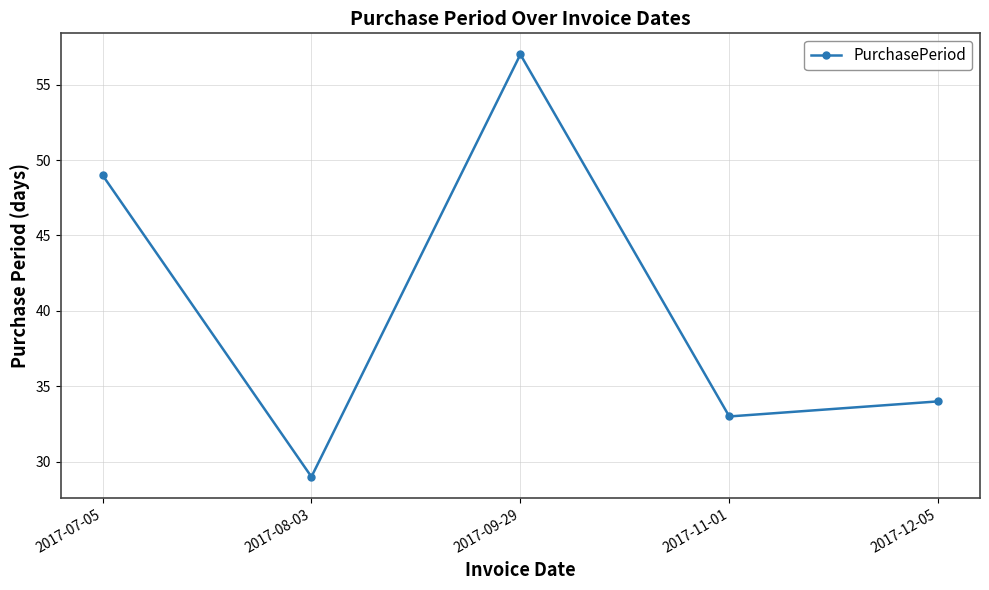

At which category does the chart reach its minimum across all series?

2017-08-03